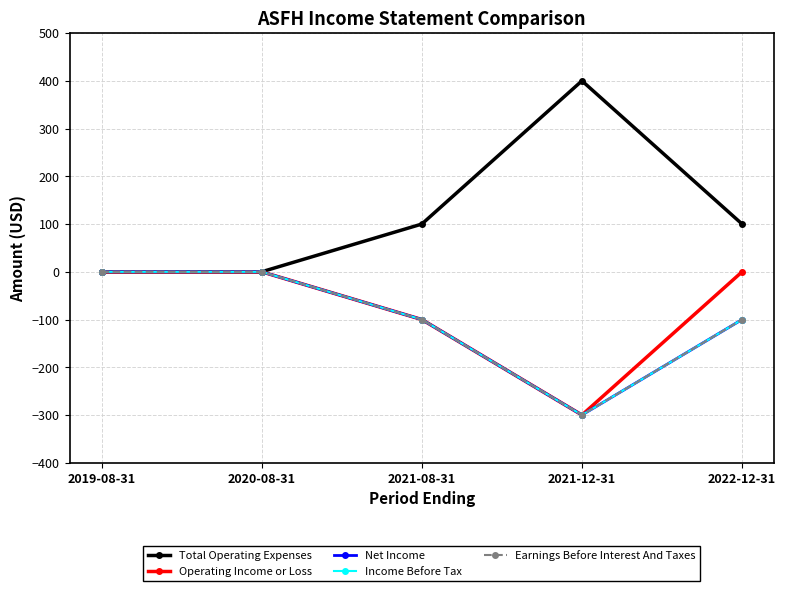

How many lines are shown in the chart?

5